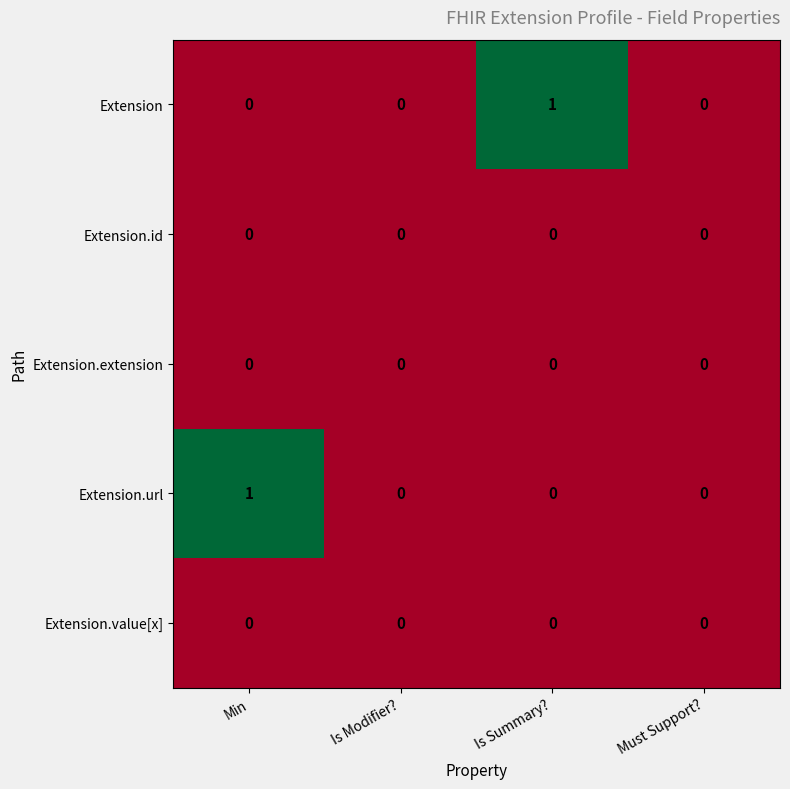

The value of Extension.extension at Is Modifier? is 0. True or false?

True